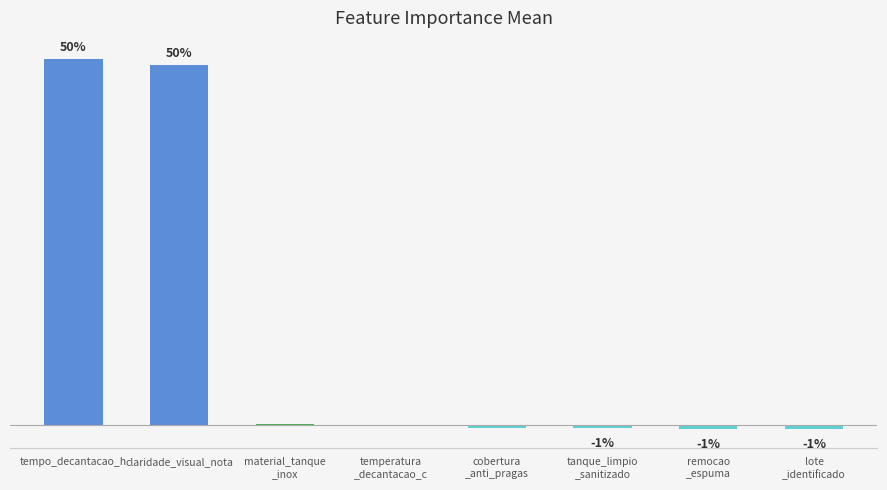

Which label corresponds to the smallest value in the chart?

lote
_identificado